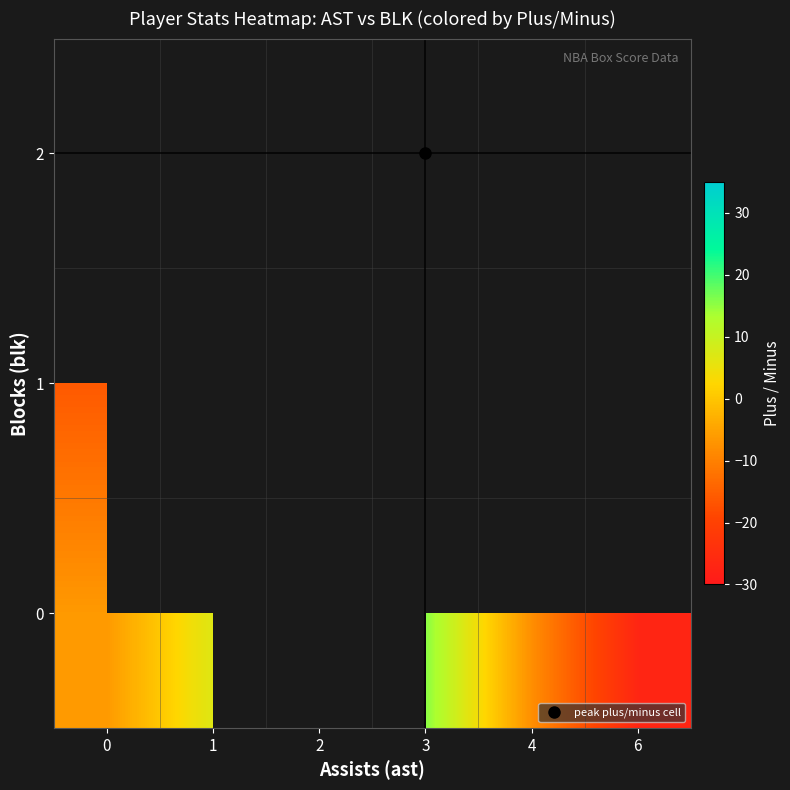

List the series in order of their overall mean, highest first.

0, 1, 2